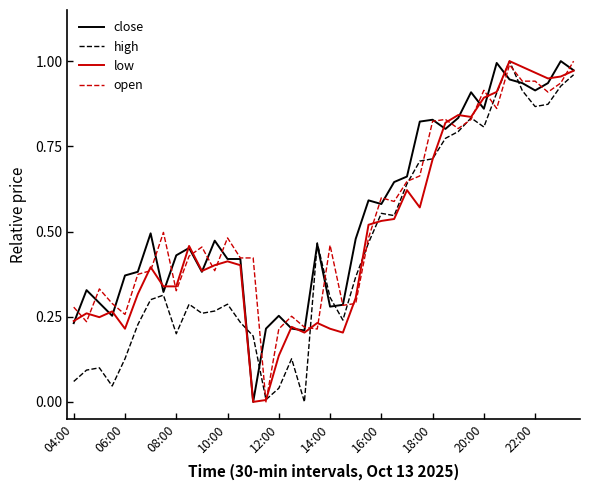

Rank the series by their average value, from lowest to highest.

high, low, open, close